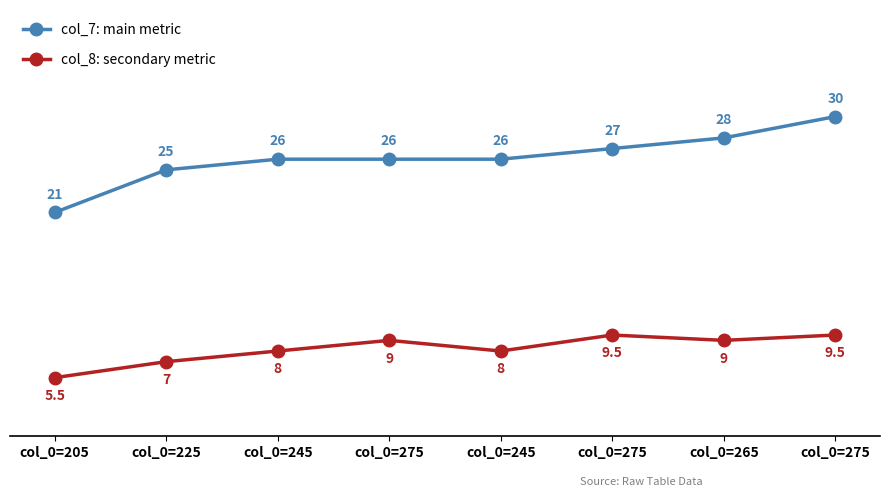

What is the difference between the highest and lowest values at col_0=205?

15.5